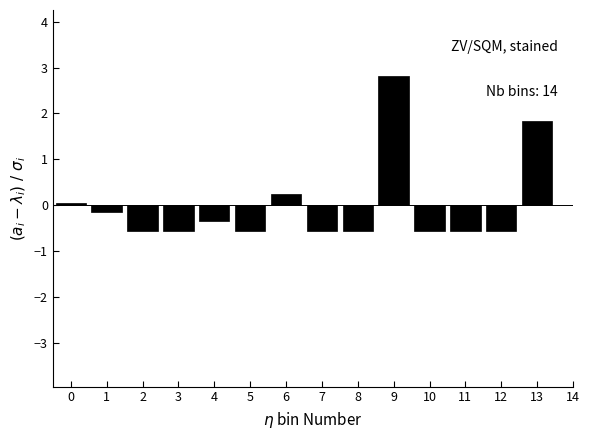

What is the maximum value shown in the chart?

2.8